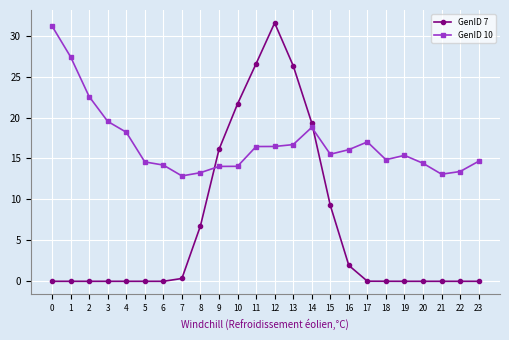

Between 5 and 10, which series saw the biggest shift?

GenID 7